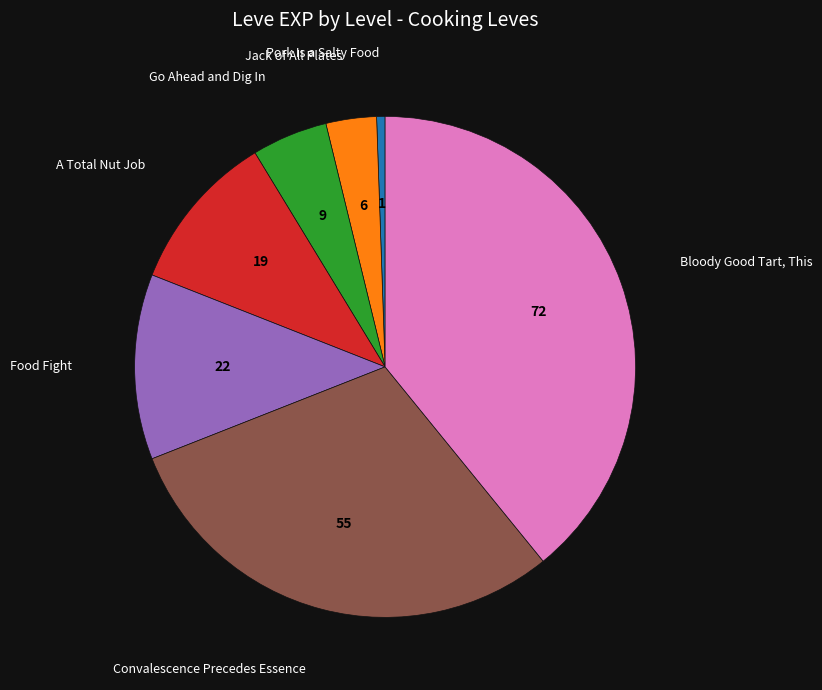

Does any single category account for the majority?

No